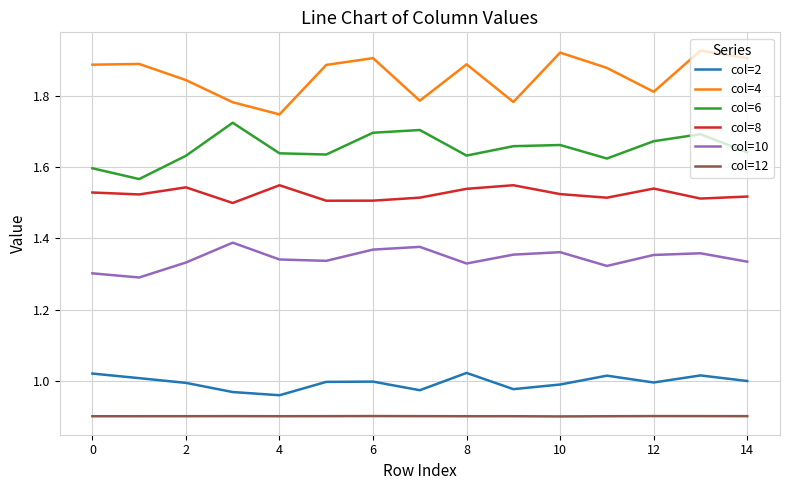

True or false: col=2 has more than 1 interior local peaks.

True